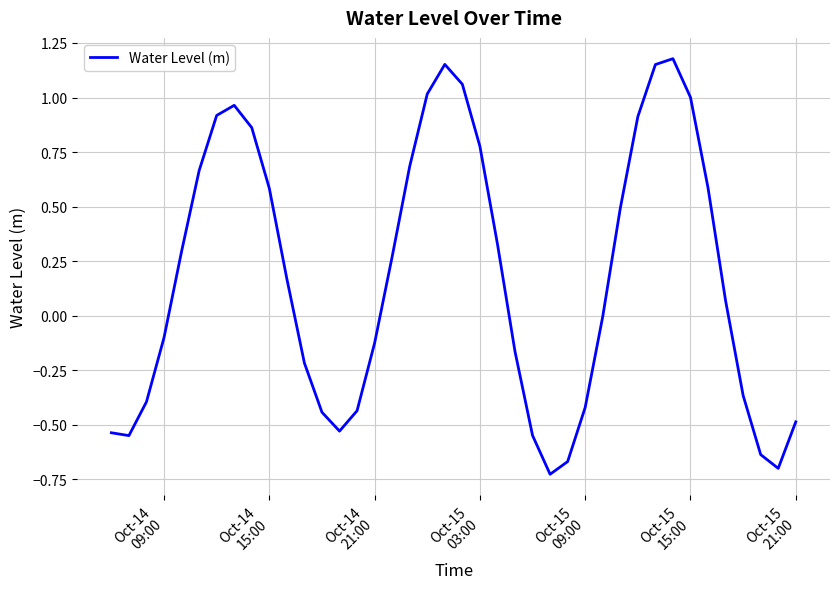

What is the difference between the maximum and minimum values?

1.9